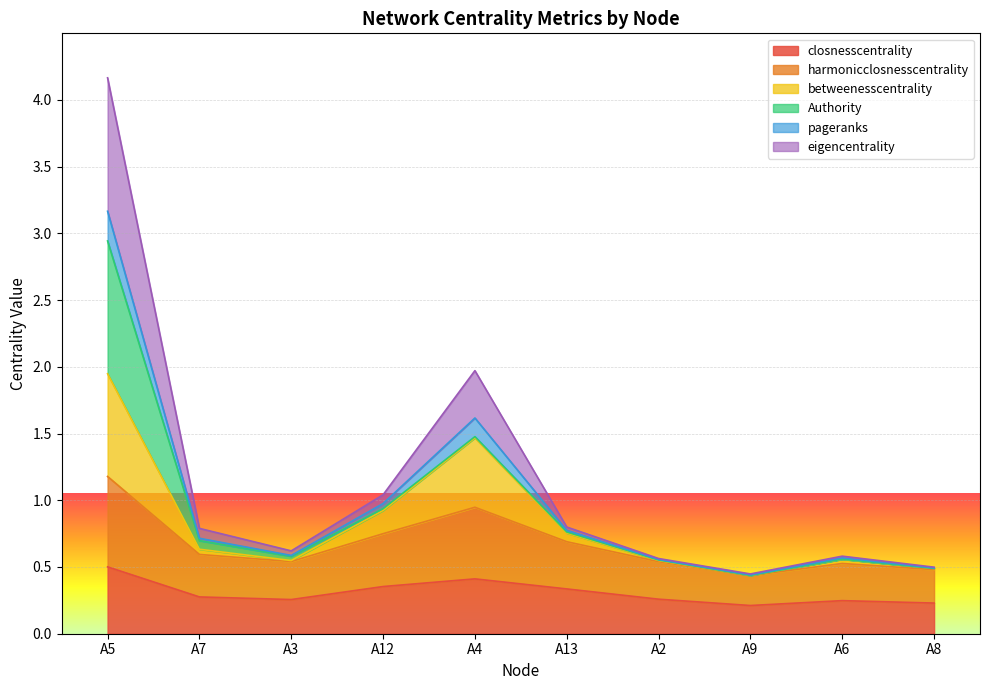

What is the total value across all series at A5?

4.2